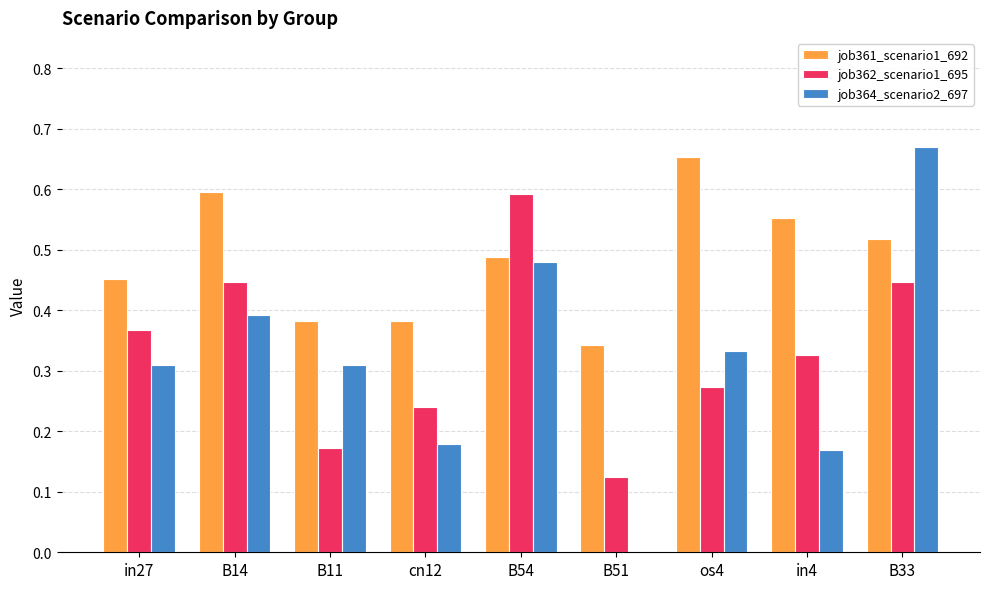

True or false: job362_scenario1_695 has a value of 0.1 at B11.

False